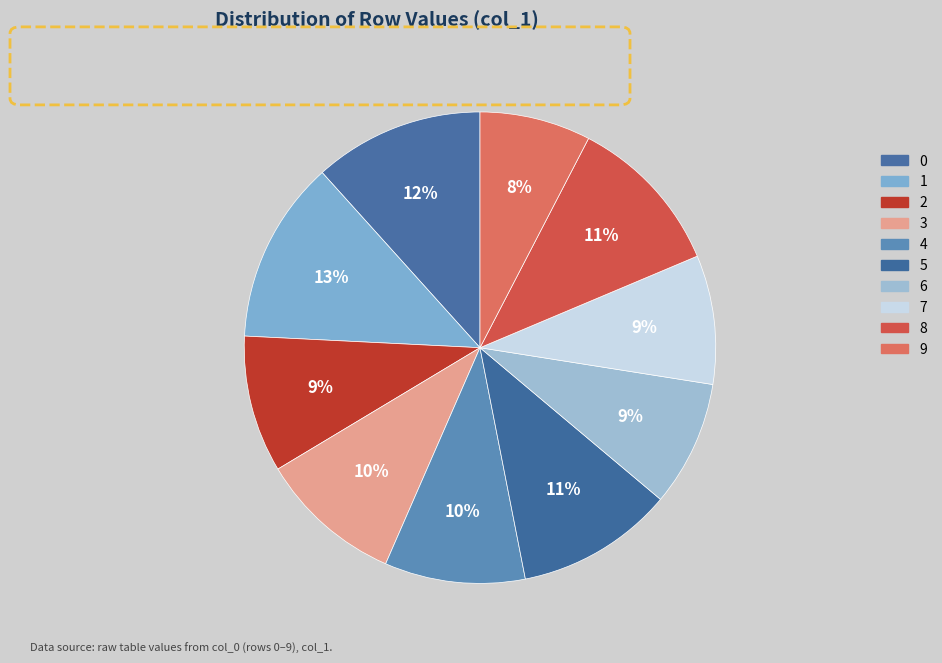

How much of the chart is everything except 6?

91.4%